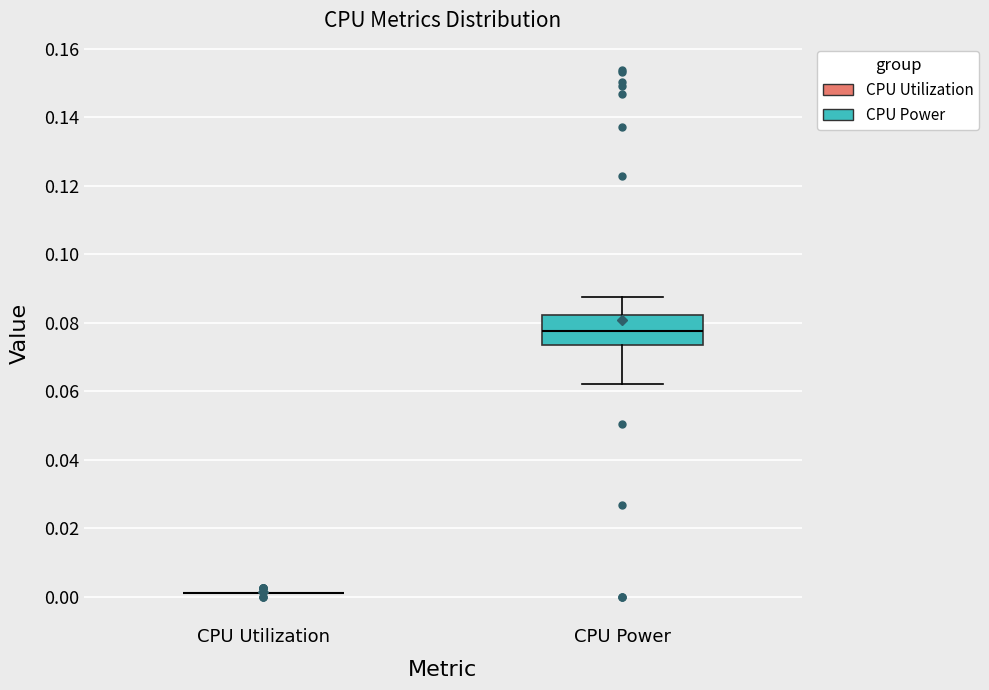

Reading left to right, transcribe this box plot: for each box, give where its median line is, the range the box spans, and where its two whiskers end, as read against the y-axis. The values are not printed on the chart, so give them approximately, as read against the axis.

CPU Utilization: box collapsed to a line at 0.002, whiskers 0.002 to 0.002
CPU Power: median 0.078, box 0.074 to 0.082, whiskers 0.062 to 0.088